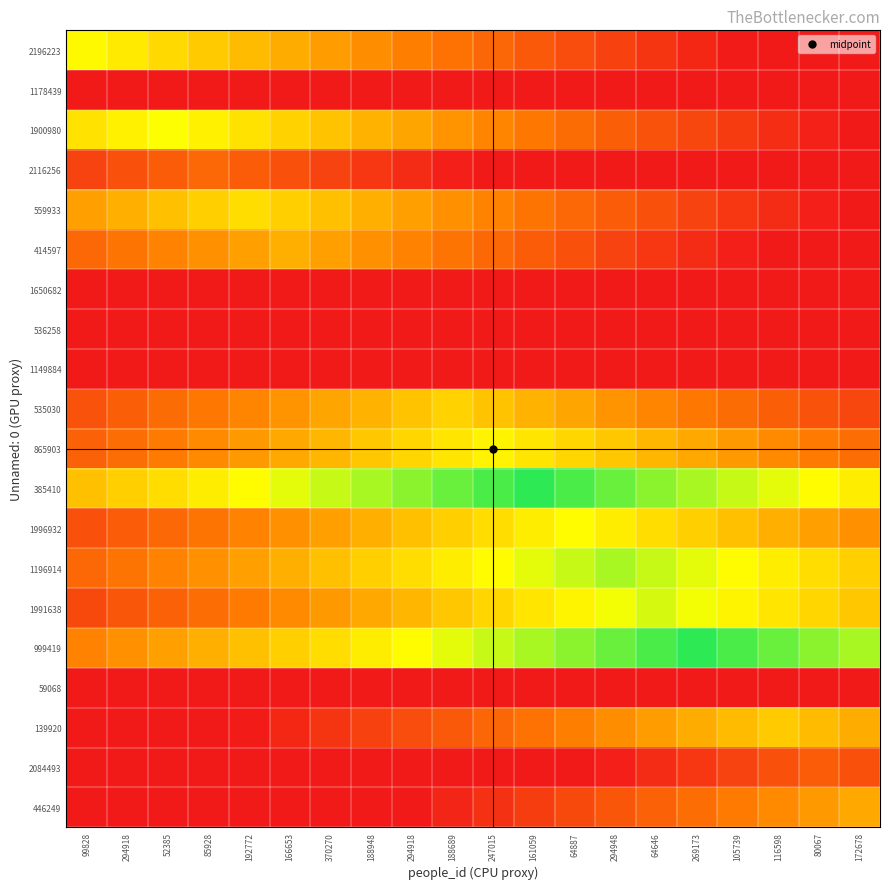

Rank the series at 116598 from highest to lowest value.

999419, 385410, 1196914, 1991638, 139920, 1996932, 865903, 446249, 535030, 2084493, 1900980, 559933, 2196223, 1178439, 2116256, 414597, 1650682, 536258, 1149884, 59068